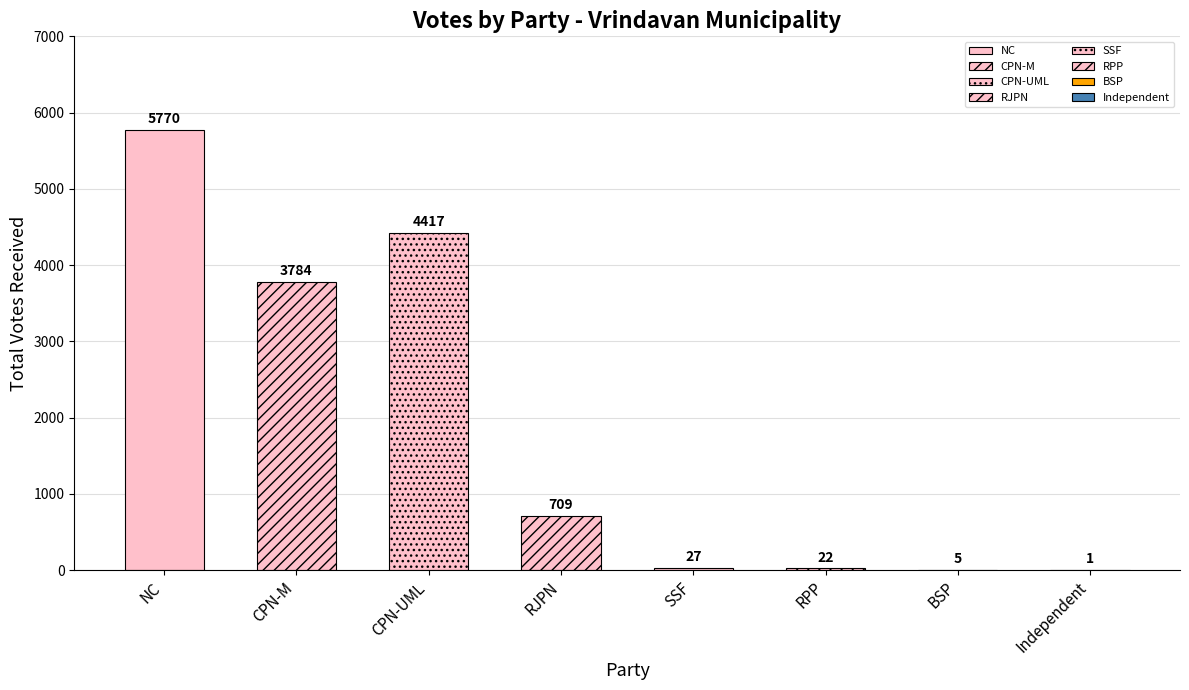

What is the maximum value shown in the chart?

5770